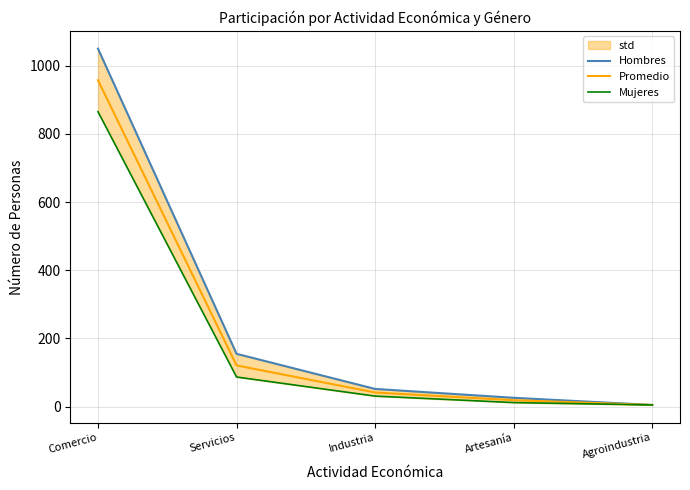

True or false: Promedio and Hombres cross at least once.

False